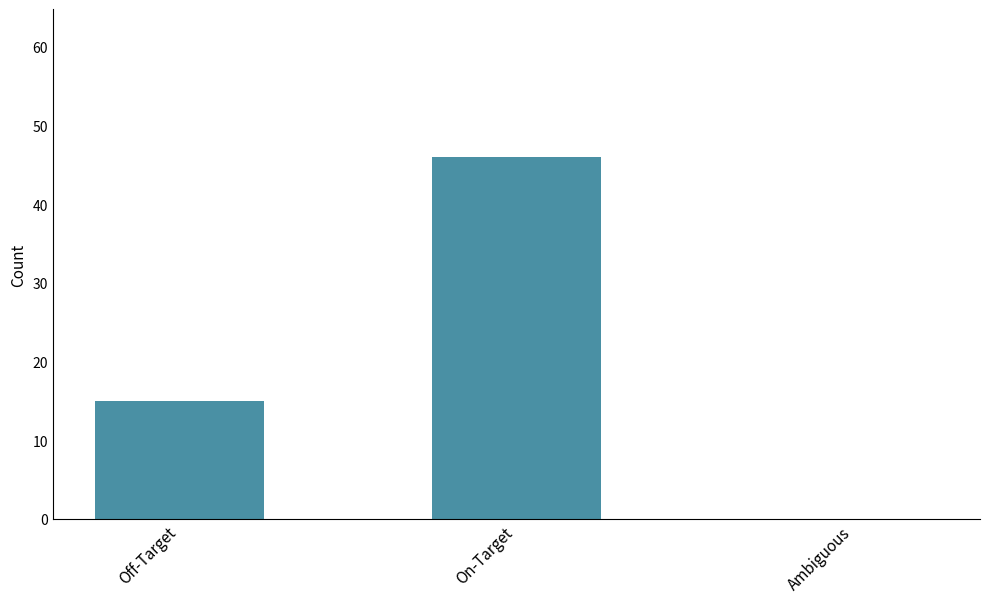

What is the maximum value shown in the chart?

46